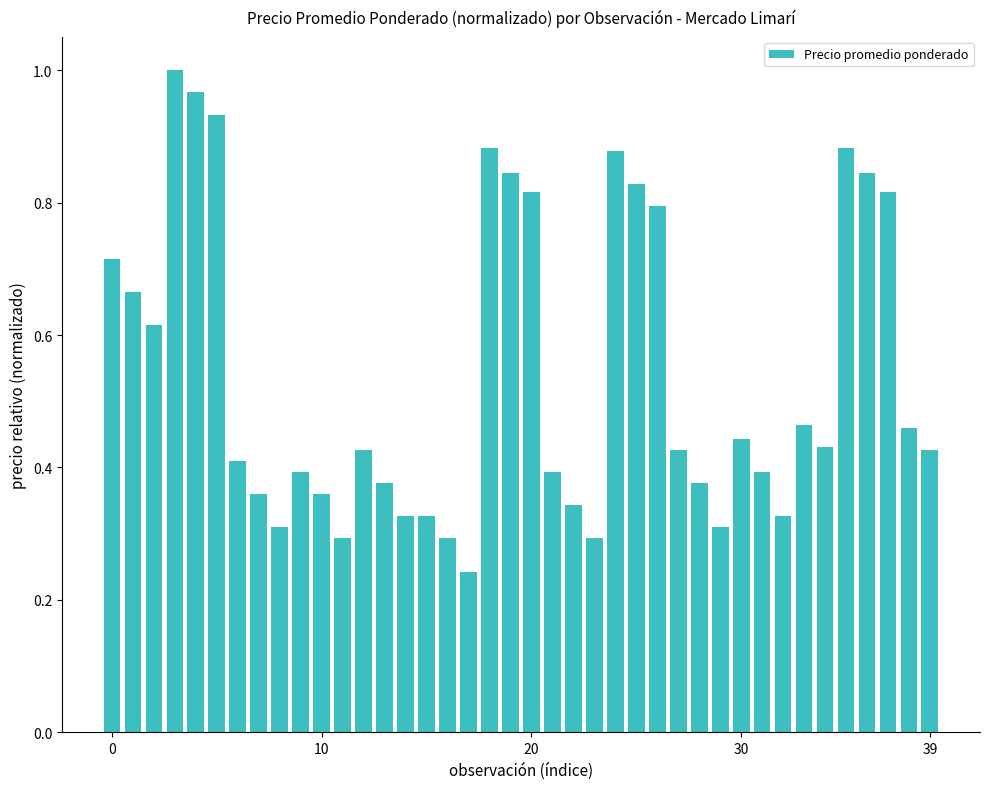

Is it true that the value at 39 is 0.7?

False